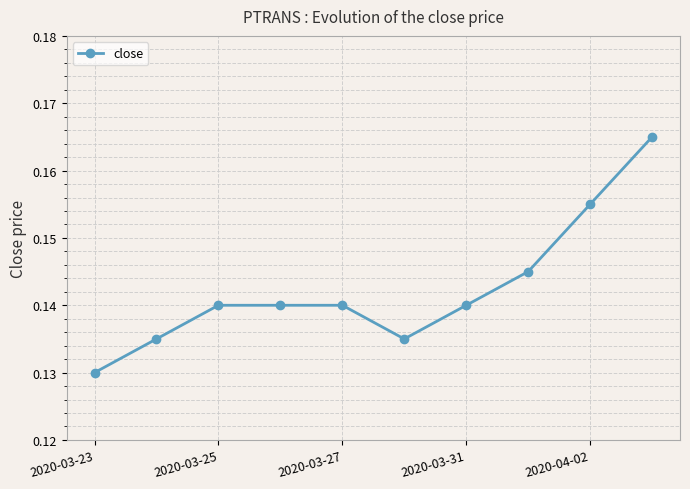

True or false: the data has more than 2 interior local peaks.

False